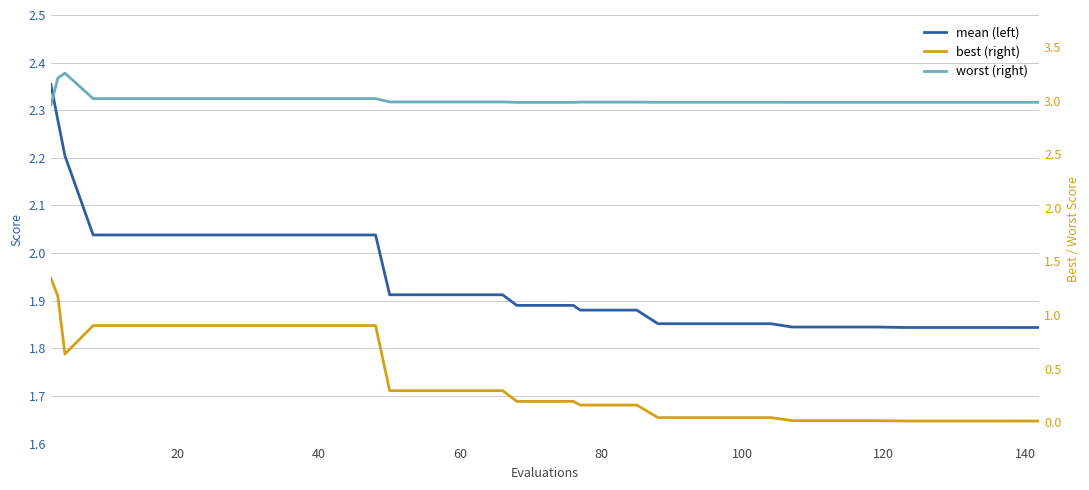

The best (right) series shows 0.1 at 14. True or false?

False